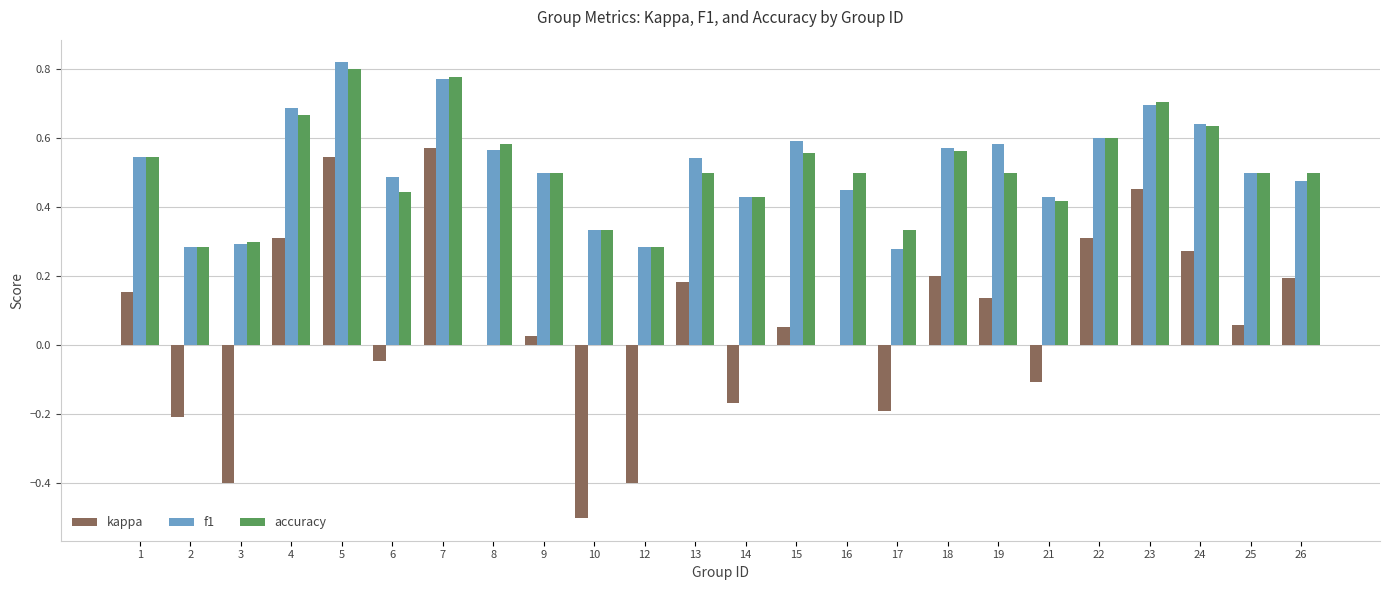

The f1 series shows 0.7 at 9. True or false?

False